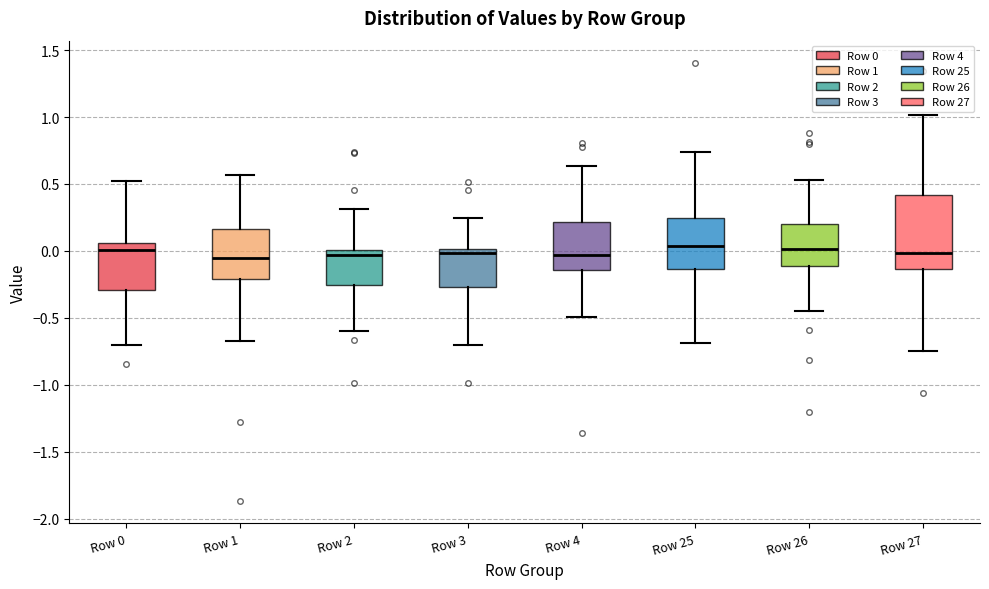

Where is the upper edge of the box for Row 25 on the y-axis? The values are not printed on the chart, so give them approximately, as read against the axis.

0.25